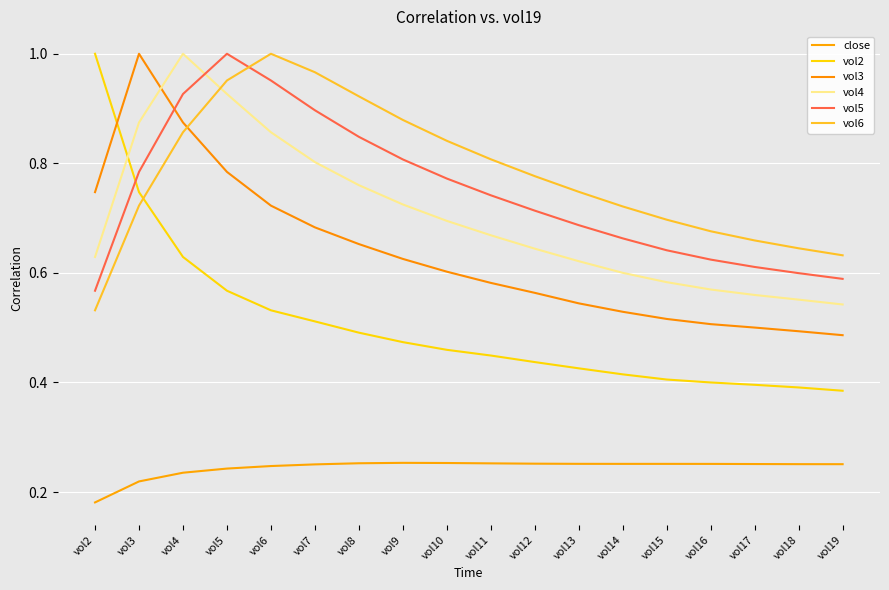

Which series ends up on top after the final intersection of vol3 and vol4?

vol4